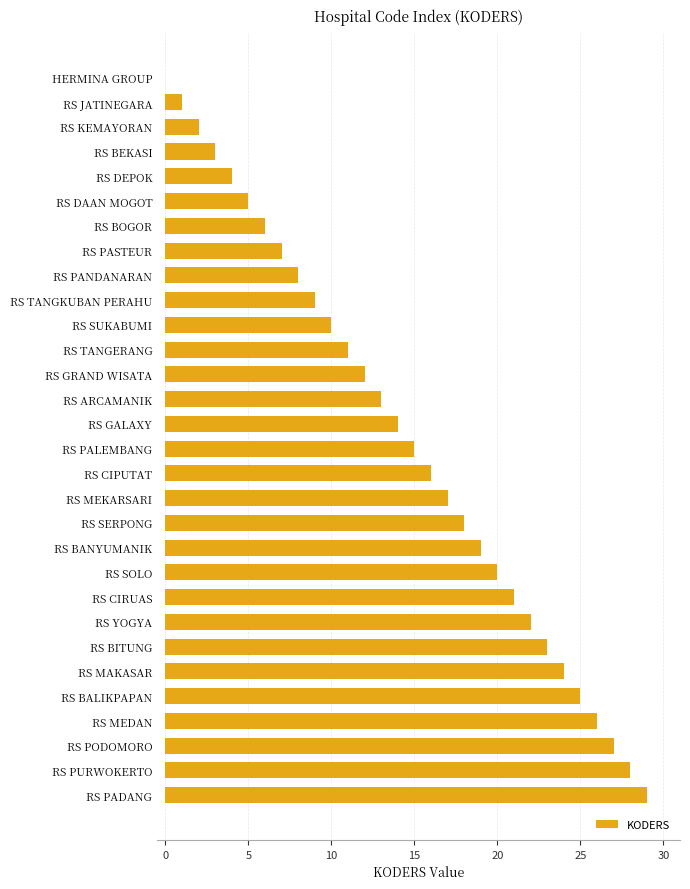

Which label corresponds to the largest value in the chart?

RS PADANG